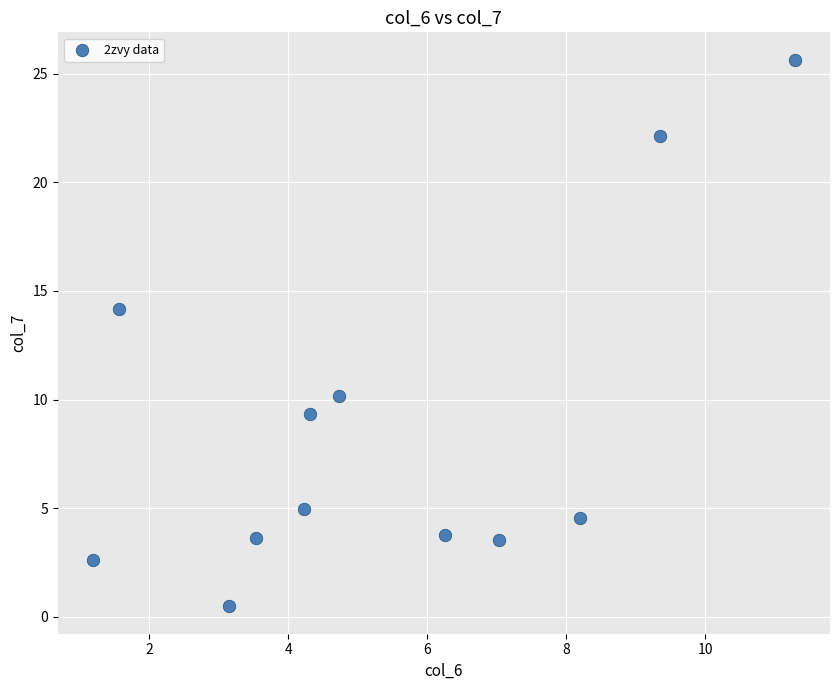

What is the range of Y values (max minus min)?

25.2